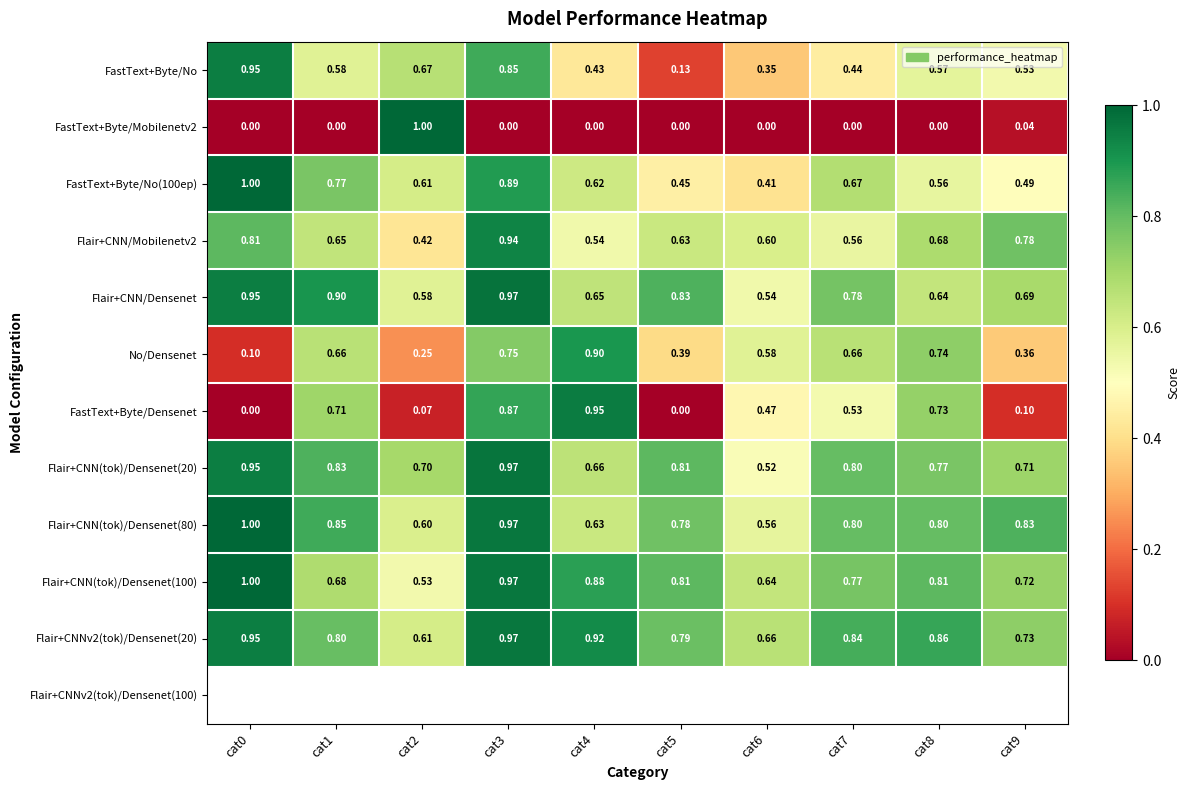

Which series has the largest total across all categories?

Flair+CNNv2(tok)/Densenet(20)